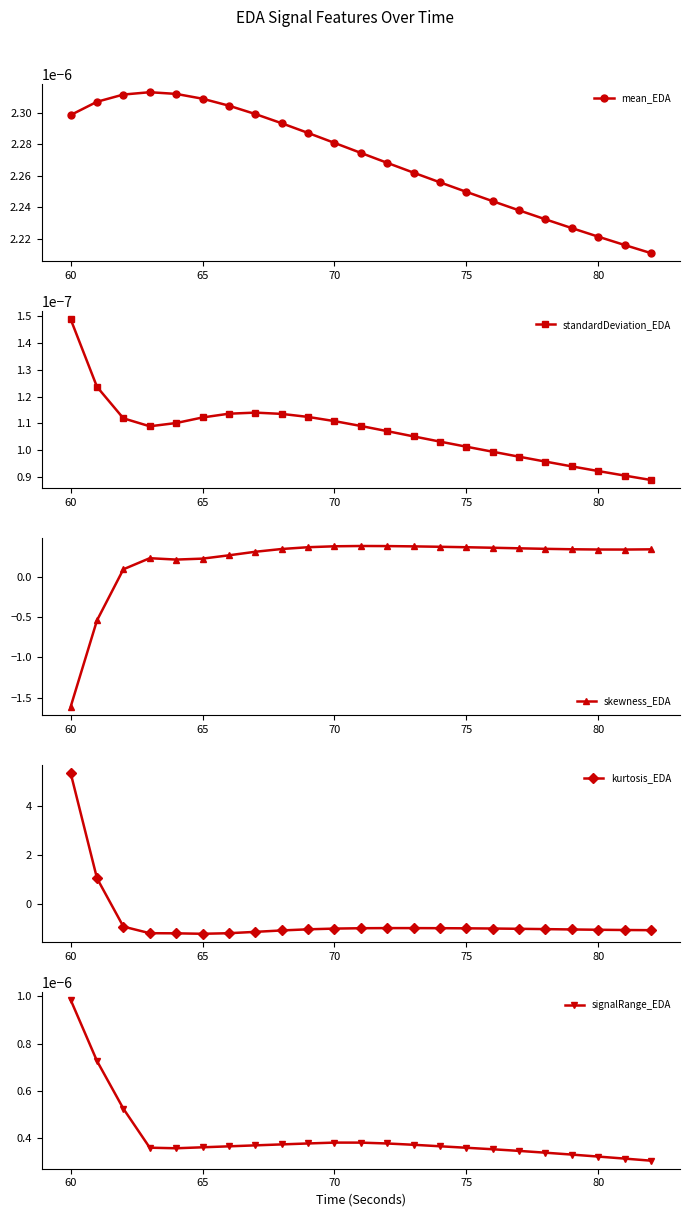

Count the signalRange_EDA values in the range 0 to 1.

23